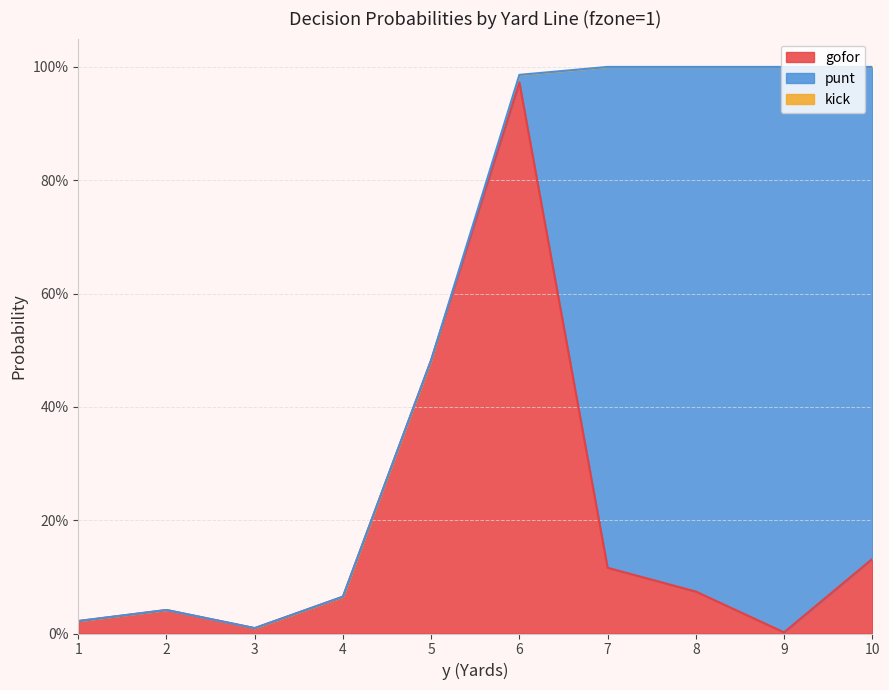

Reading right to left, list all the values displayed in this chart.

gofor: 10=0.1	9=0.0	8=0.1	7=0.1	6=1.0	5=0.5	4=0.1	3=0.0	2=0.0	1=0.0
punt: 10=0.9	9=1.0	8=0.9	7=0.9	6=0.0	5=0.0	4=0.0	3=0.0	2=0.0	1=0.0
kick: 10=0.0	9=0.0	8=0.0	7=0.0	6=0.0	5=0.0	4=0.0	3=0.0	2=0.0	1=0.0